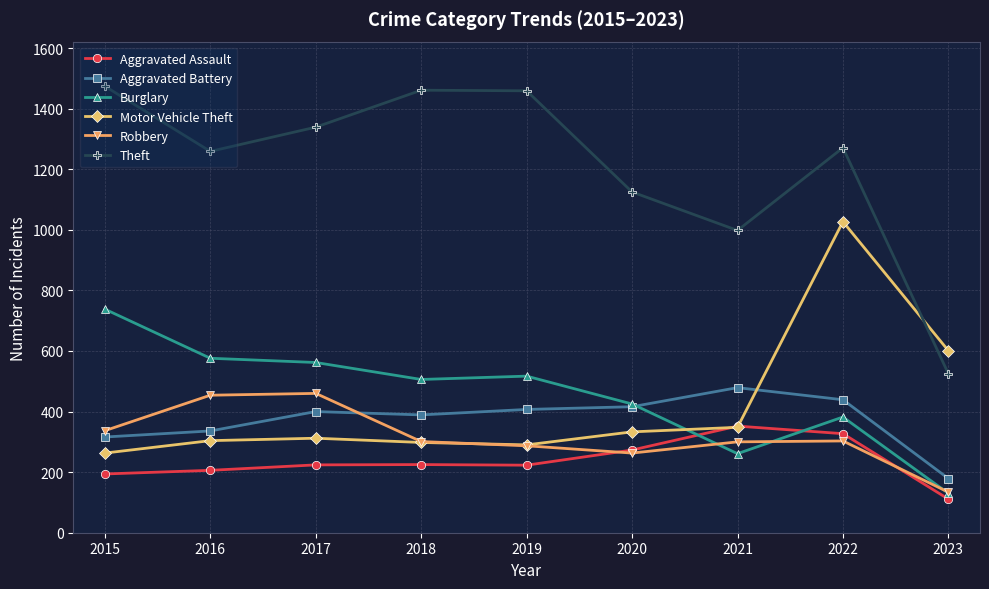

What is the lowest value of the Burglary series?

130